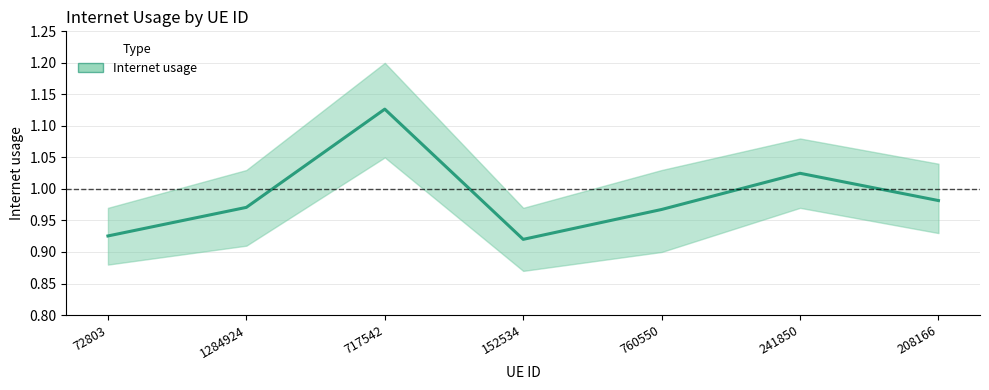

Reading left to right, extract all data points from this chart.

0.9	1.0	1.1	0.9	1.0	1.0	1.0